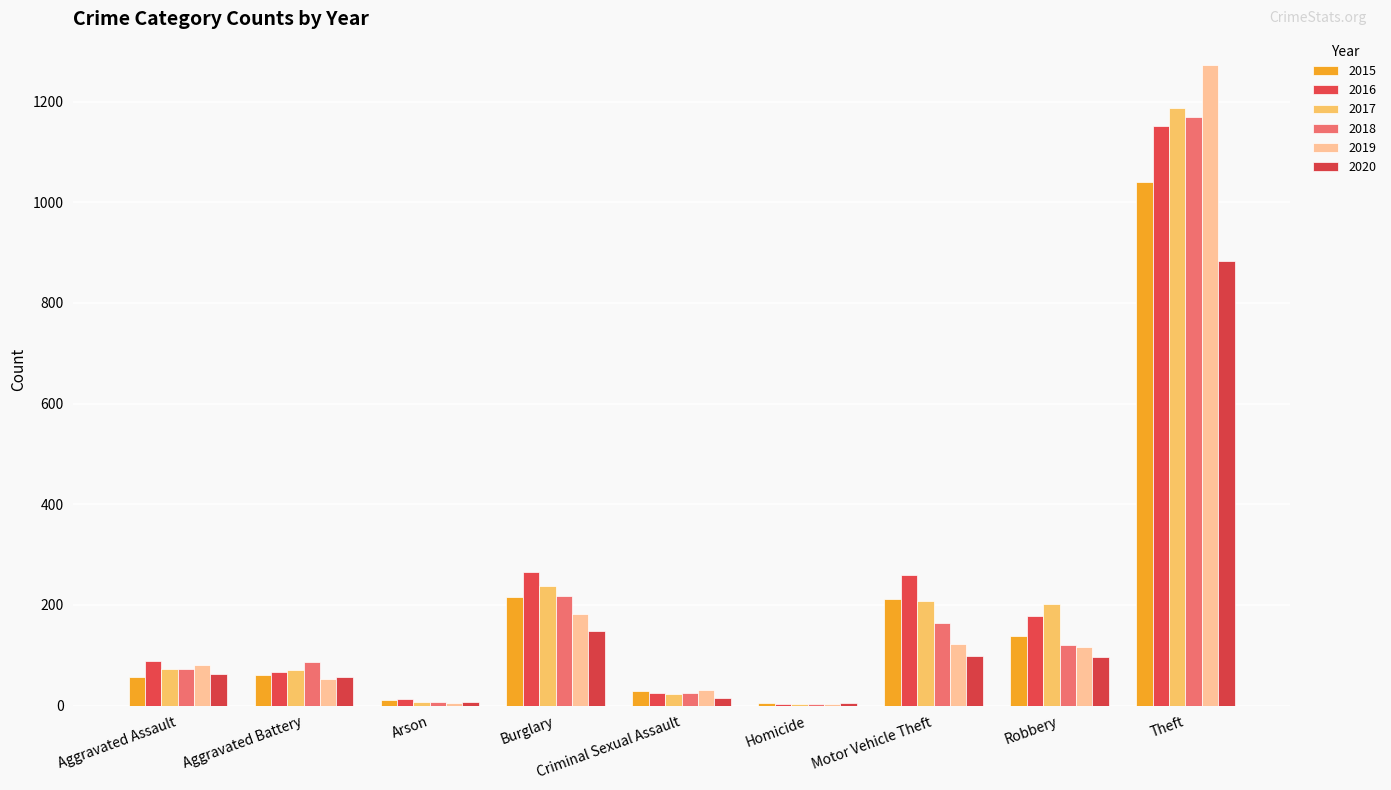

Count the number of data series in this chart.

6